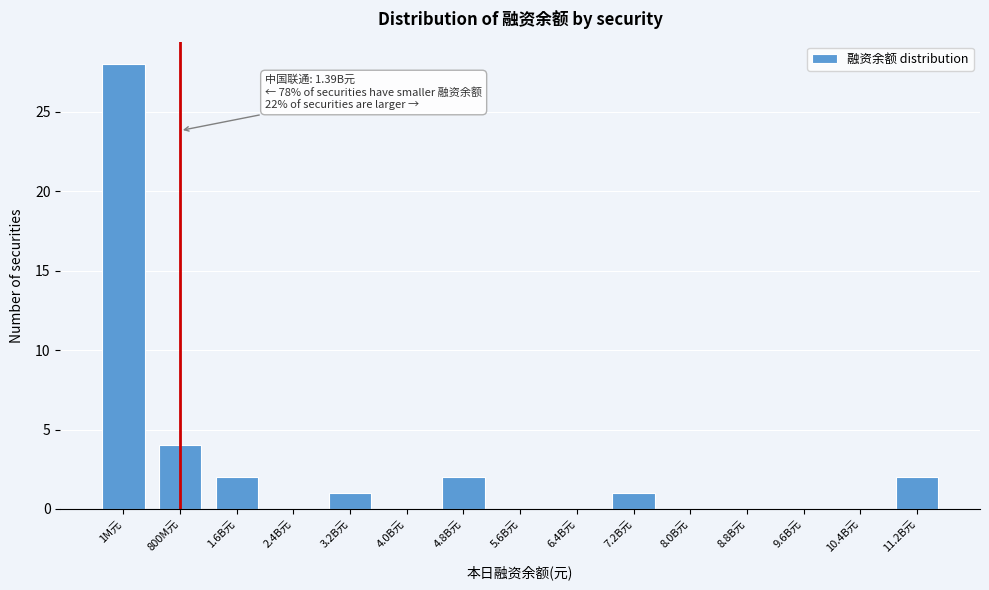

Reading left to right, extract all data points from this chart.

1M元=28	800M元=4	1.6B元=2	2.4B元=0	3.2B元=1	4.0B元=0	4.8B元=2	5.6B元=0	6.4B元=0	7.2B元=1	8.0B元=0	8.8B元=0	9.6B元=0	10.4B元=0	11.2B元=2